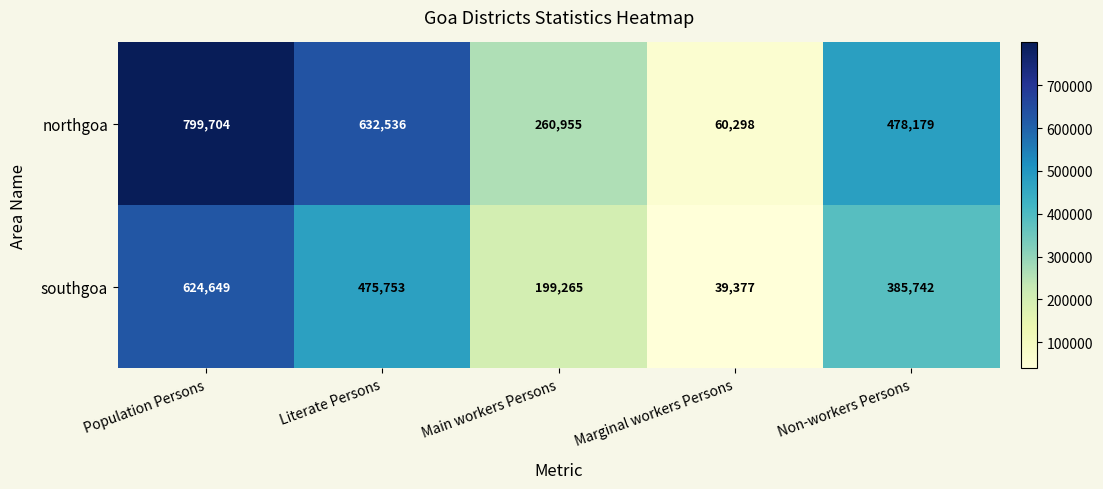

What is the difference between the maximum and minimum values in the southgoa series?

585272